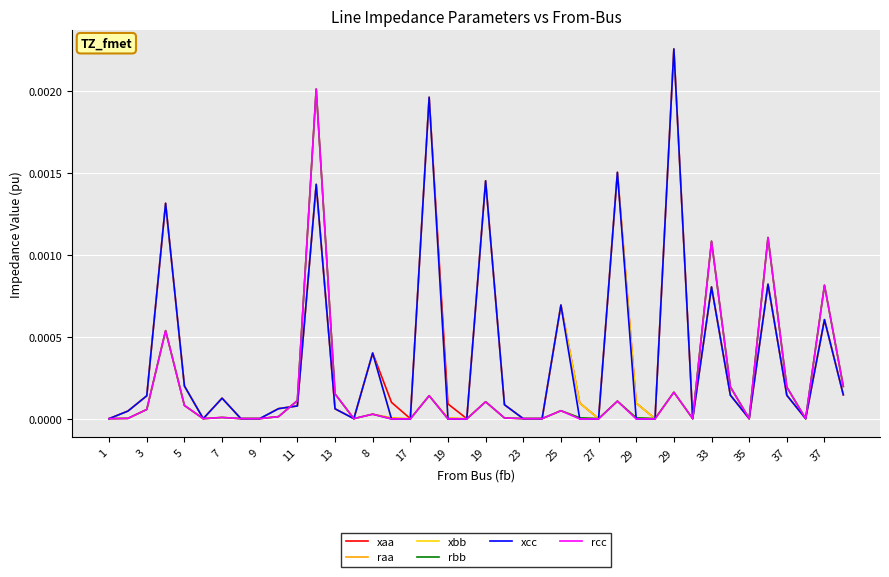

Which series has the largest range (max minus min)?

xbb